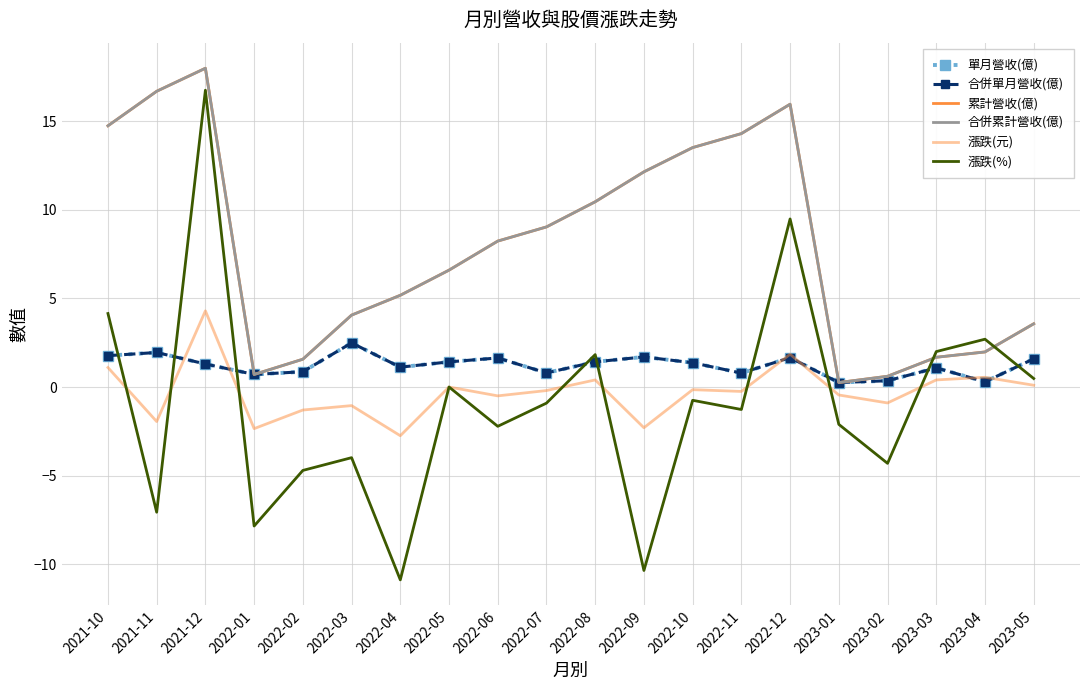

At which category is the sum across all series the highest?

2021-12